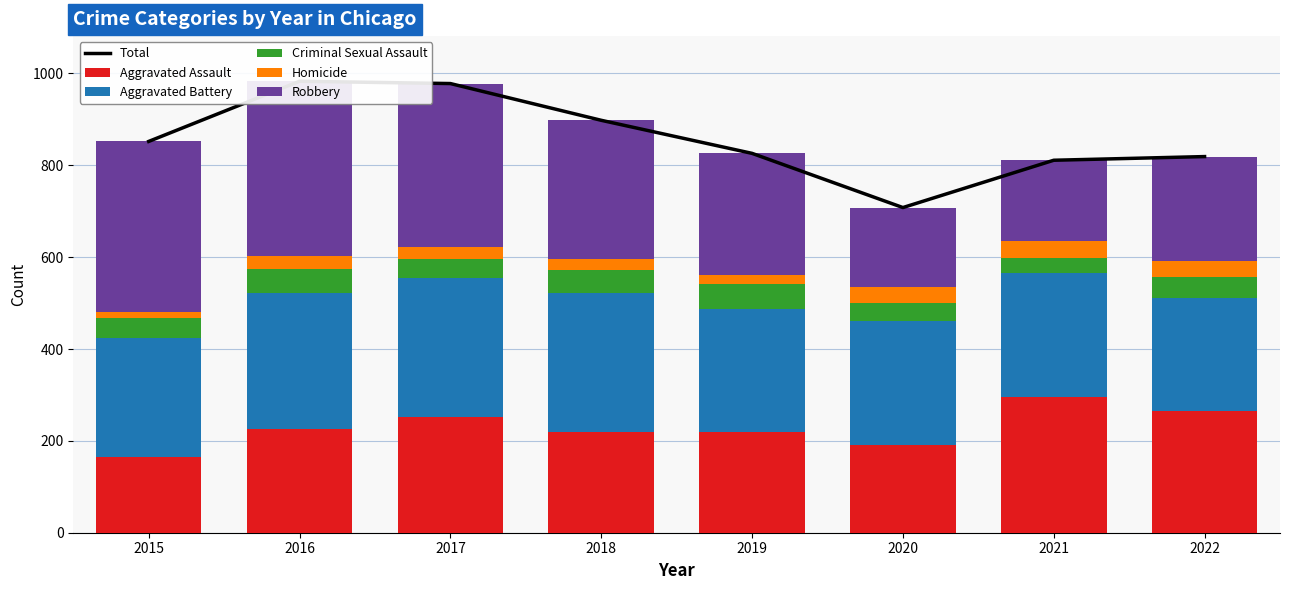

The value of Homicide at 2019 is 29. True or false?

False